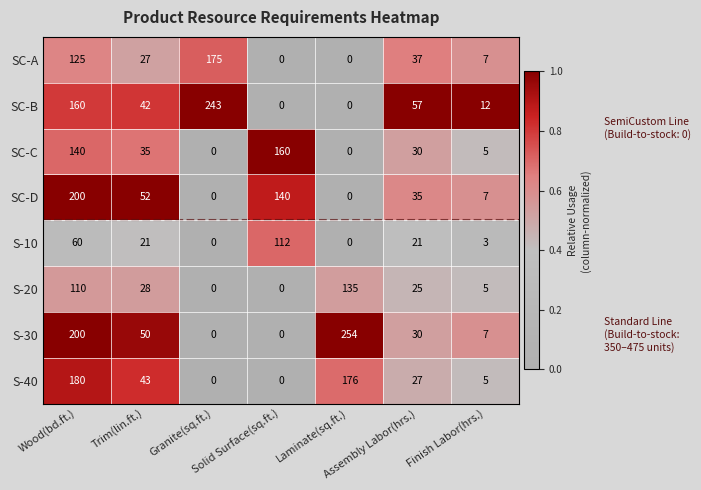

What is the average value of the S-10 series?

31